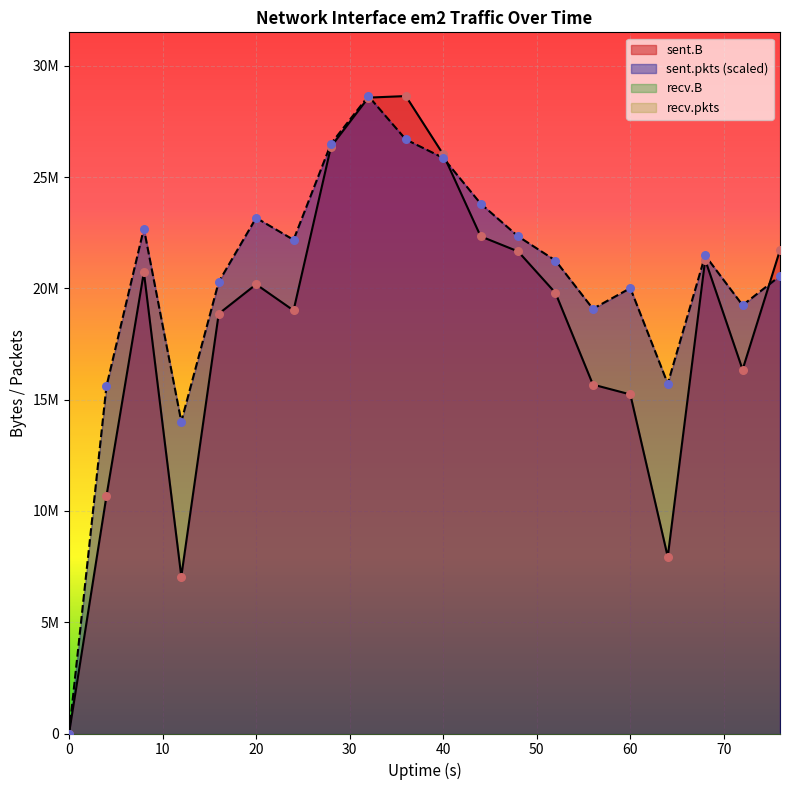

What is the total value across all series at 12?

21068260.6